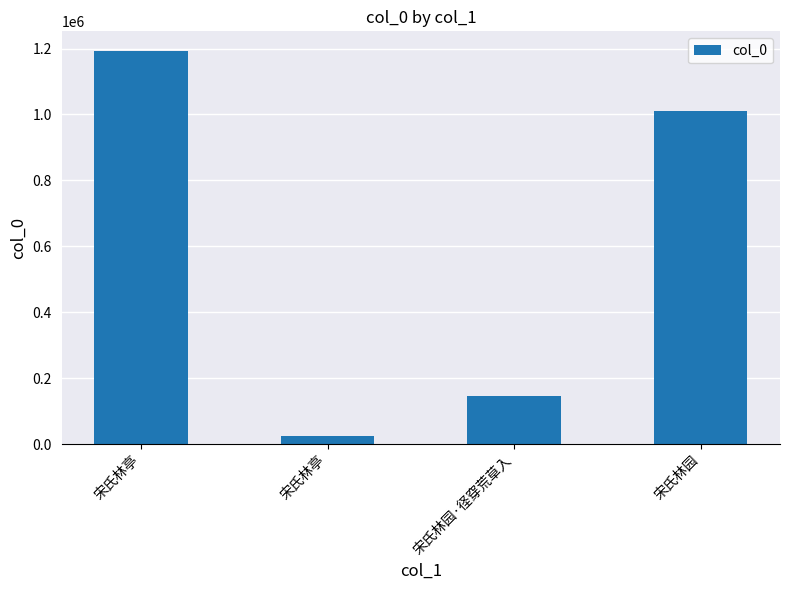

True or false: the data shows 65864 at 宋氏林园·径穿荒草入.

False